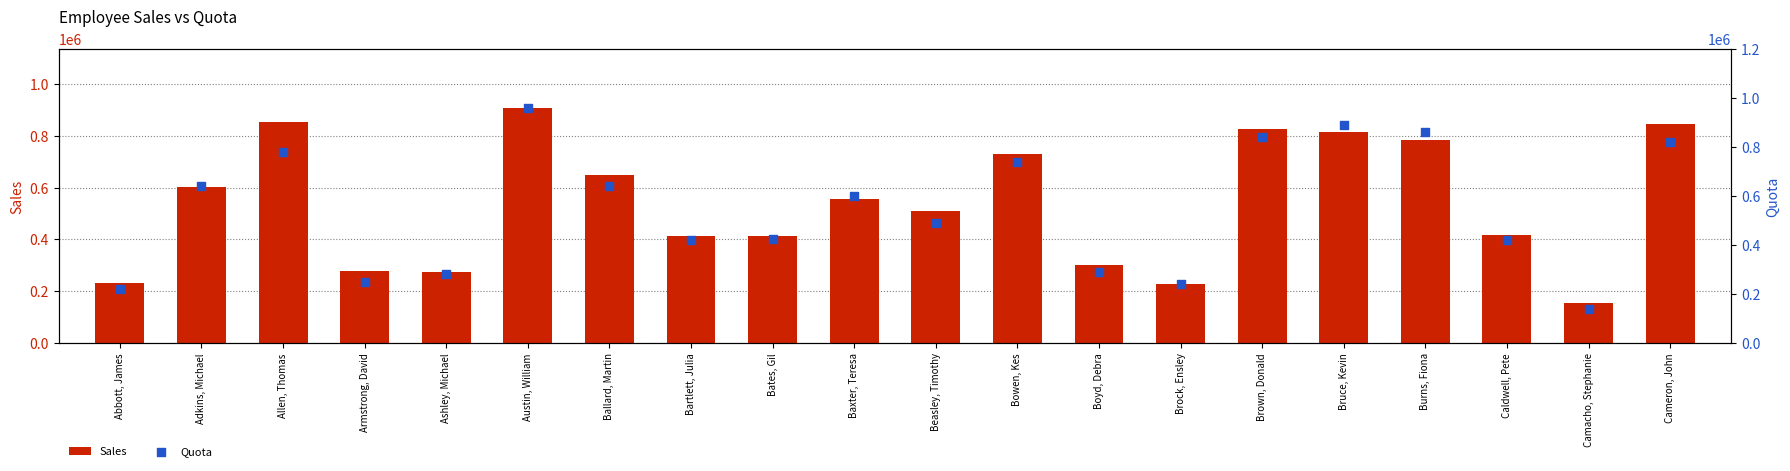

Which series has the largest Y range (max minus min)?

Quota